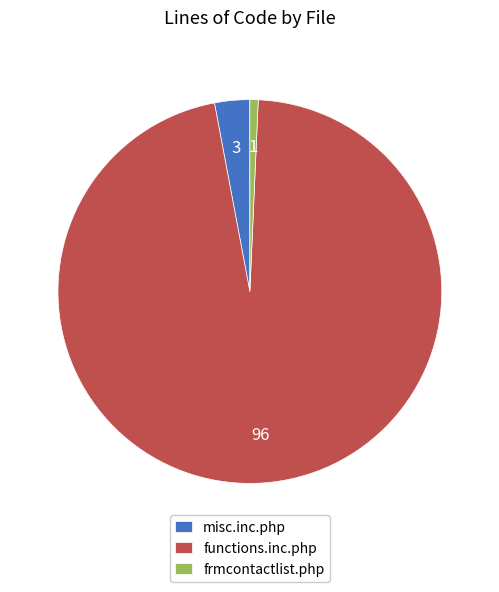

Combined, do frmcontactlist.php and functions.inc.php account for over 50%?

Yes